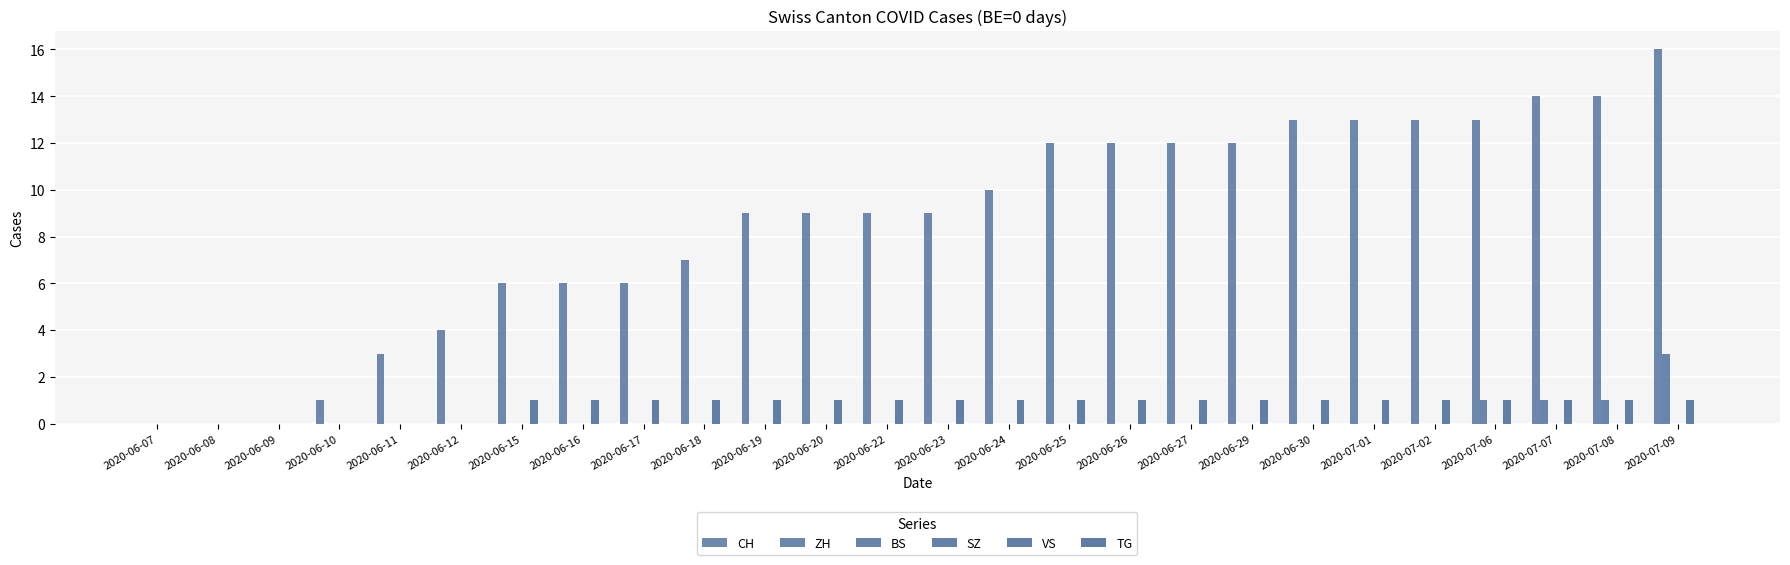

Reading left to right, list all the values displayed in this chart.

CH: 2020-06-07=0	2020-06-08=0	2020-06-09=0	2020-06-10=1	2020-06-11=3	2020-06-12=4	2020-06-15=6	2020-06-16=6	2020-06-17=6	2020-06-18=7	2020-06-19=9	2020-06-20=9	2020-06-22=9	2020-06-23=9	2020-06-24=10	2020-06-25=12	2020-06-26=12	2020-06-27=12	2020-06-29=12	2020-06-30=13	2020-07-01=13	2020-07-02=13	2020-07-06=13	2020-07-07=14	2020-07-08=14	2020-07-09=16
ZH: 2020-06-07=0	2020-06-08=0	2020-06-09=0	2020-06-10=0	2020-06-11=0	2020-06-12=0	2020-06-15=0	2020-06-16=0	2020-06-17=0	2020-06-18=0	2020-06-19=0	2020-06-20=0	2020-06-22=0	2020-06-23=0	2020-06-24=0	2020-06-25=0	2020-06-26=0	2020-06-27=0	2020-06-29=0	2020-06-30=0	2020-07-01=0	2020-07-02=0	2020-07-06=1	2020-07-07=1	2020-07-08=1	2020-07-09=3
BS: 2020-06-07=0	2020-06-08=0	2020-06-09=0	2020-06-10=0	2020-06-11=0	2020-06-12=0	2020-06-15=0	2020-06-16=0	2020-06-17=0	2020-06-18=0	2020-06-19=0	2020-06-20=0	2020-06-22=0	2020-06-23=0	2020-06-24=0	2020-06-25=0	2020-06-26=0	2020-06-27=0	2020-06-29=0	2020-06-30=0	2020-07-01=0	2020-07-02=0	2020-07-06=0	2020-07-07=0	2020-07-08=0	2020-07-09=0
SZ: 2020-06-07=0	2020-06-08=0	2020-06-09=0	2020-06-10=0	2020-06-11=0	2020-06-12=0	2020-06-15=0	2020-06-16=0	2020-06-17=0	2020-06-18=0	2020-06-19=0	2020-06-20=0	2020-06-22=0	2020-06-23=0	2020-06-24=0	2020-06-25=0	2020-06-26=0	2020-06-27=0	2020-06-29=0	2020-06-30=0	2020-07-01=0	2020-07-02=0	2020-07-06=0	2020-07-07=0	2020-07-08=0	2020-07-09=0
VS: 2020-06-07=0	2020-06-08=0	2020-06-09=0	2020-06-10=0	2020-06-11=0	2020-06-12=0	2020-06-15=1	2020-06-16=1	2020-06-17=1	2020-06-18=1	2020-06-19=1	2020-06-20=1	2020-06-22=1	2020-06-23=1	2020-06-24=1	2020-06-25=1	2020-06-26=1	2020-06-27=1	2020-06-29=1	2020-06-30=1	2020-07-01=1	2020-07-02=1	2020-07-06=1	2020-07-07=1	2020-07-08=1	2020-07-09=1
TG: 2020-06-07=0	2020-06-08=0	2020-06-09=0	2020-06-10=0	2020-06-11=0	2020-06-12=0	2020-06-15=0	2020-06-16=0	2020-06-17=0	2020-06-18=0	2020-06-19=0	2020-06-20=0	2020-06-22=0	2020-06-23=0	2020-06-24=0	2020-06-25=0	2020-06-26=0	2020-06-27=0	2020-06-29=0	2020-06-30=0	2020-07-01=0	2020-07-02=0	2020-07-06=0	2020-07-07=0	2020-07-08=0	2020-07-09=0